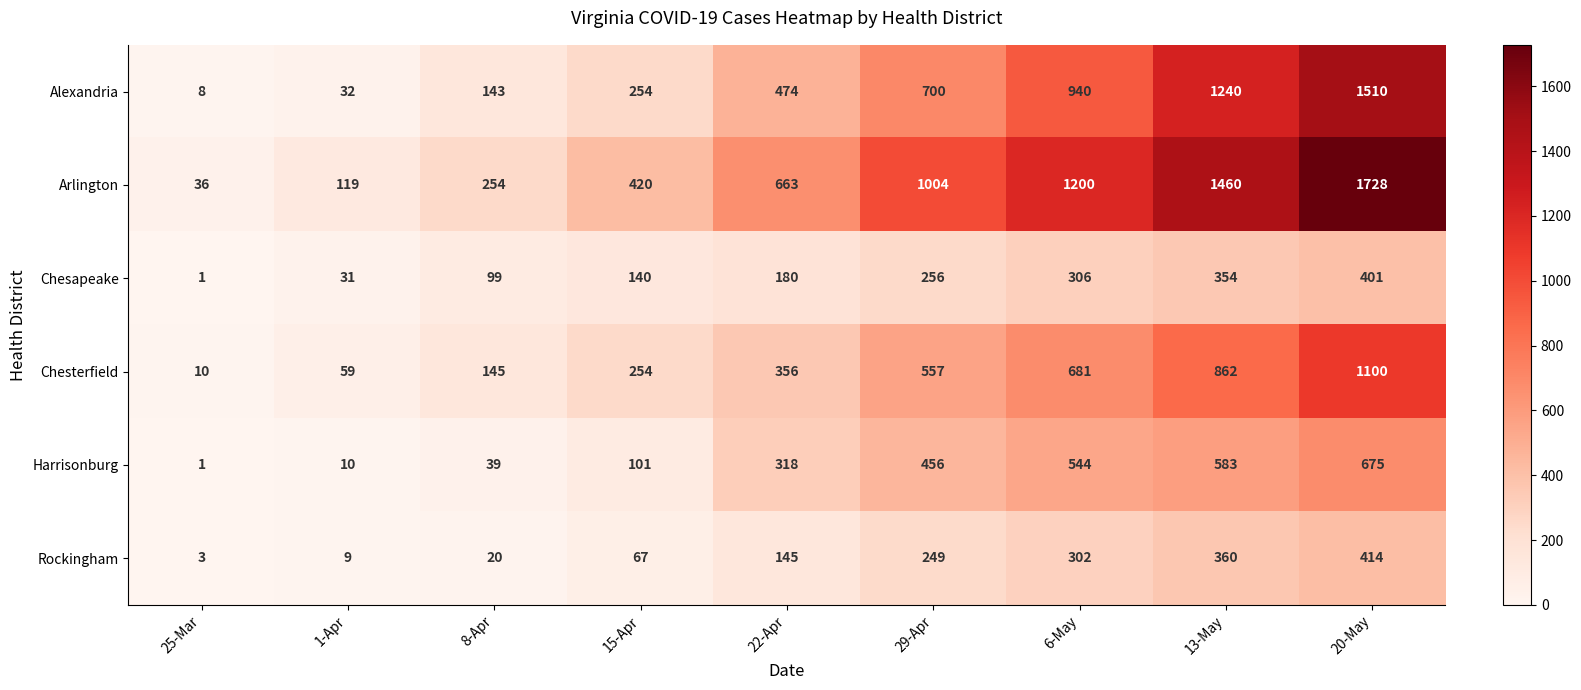

Which series has the widest spread of values?

Arlington